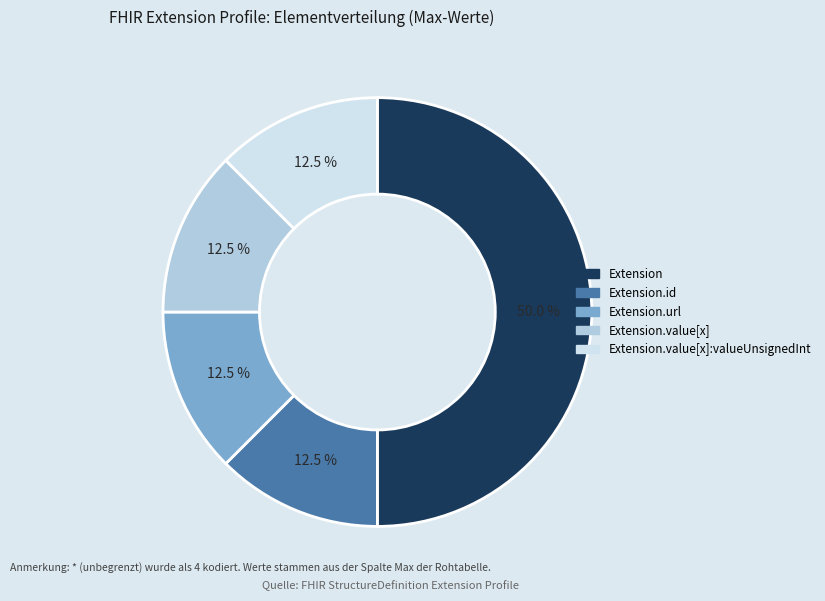

Is Extension.value[x]:valueUnsignedInt the majority of the pie?

No